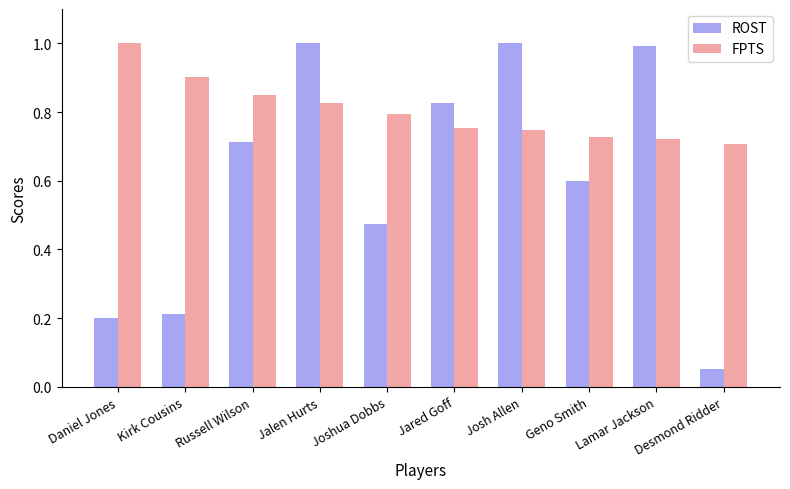

Between Russell Wilson and Joshua Dobbs, which series saw the biggest shift?

ROST